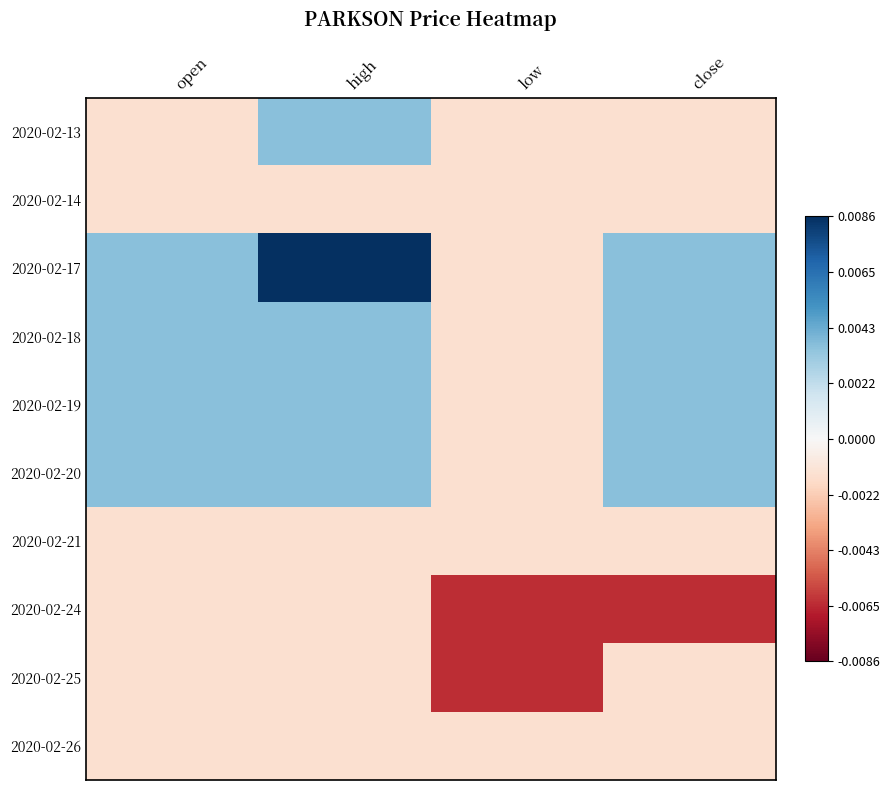

Between high and close, which is larger?

high